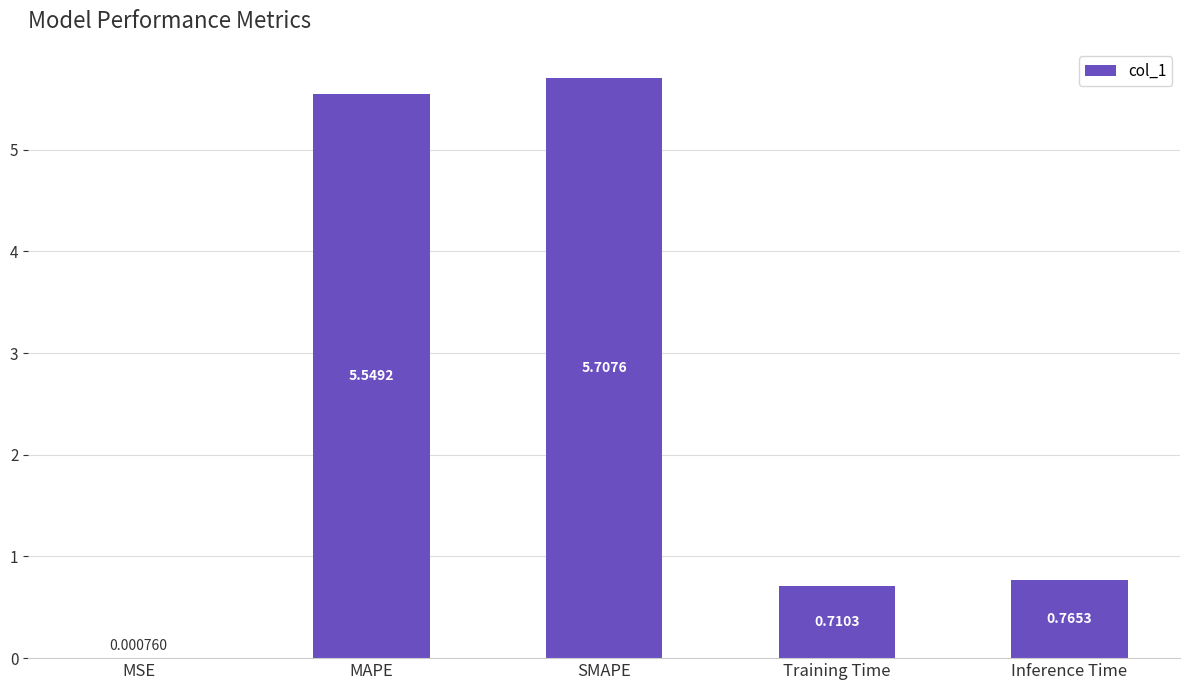

What is the greatest value displayed?

5.7